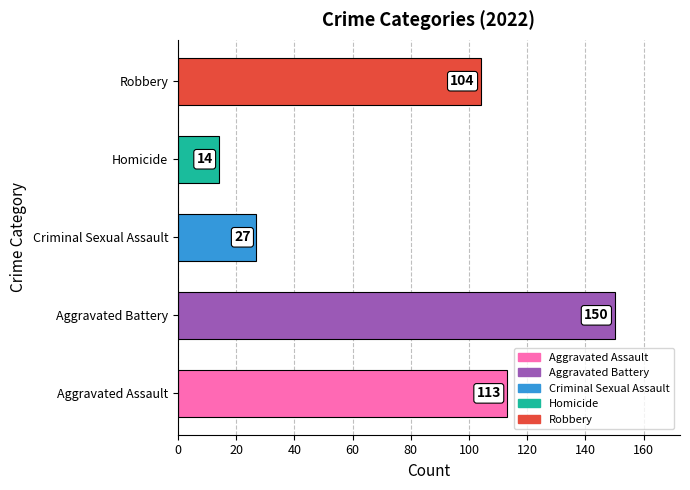

Reading bottom to top, what are all the values shown in this chart?

113	150	27	14	104